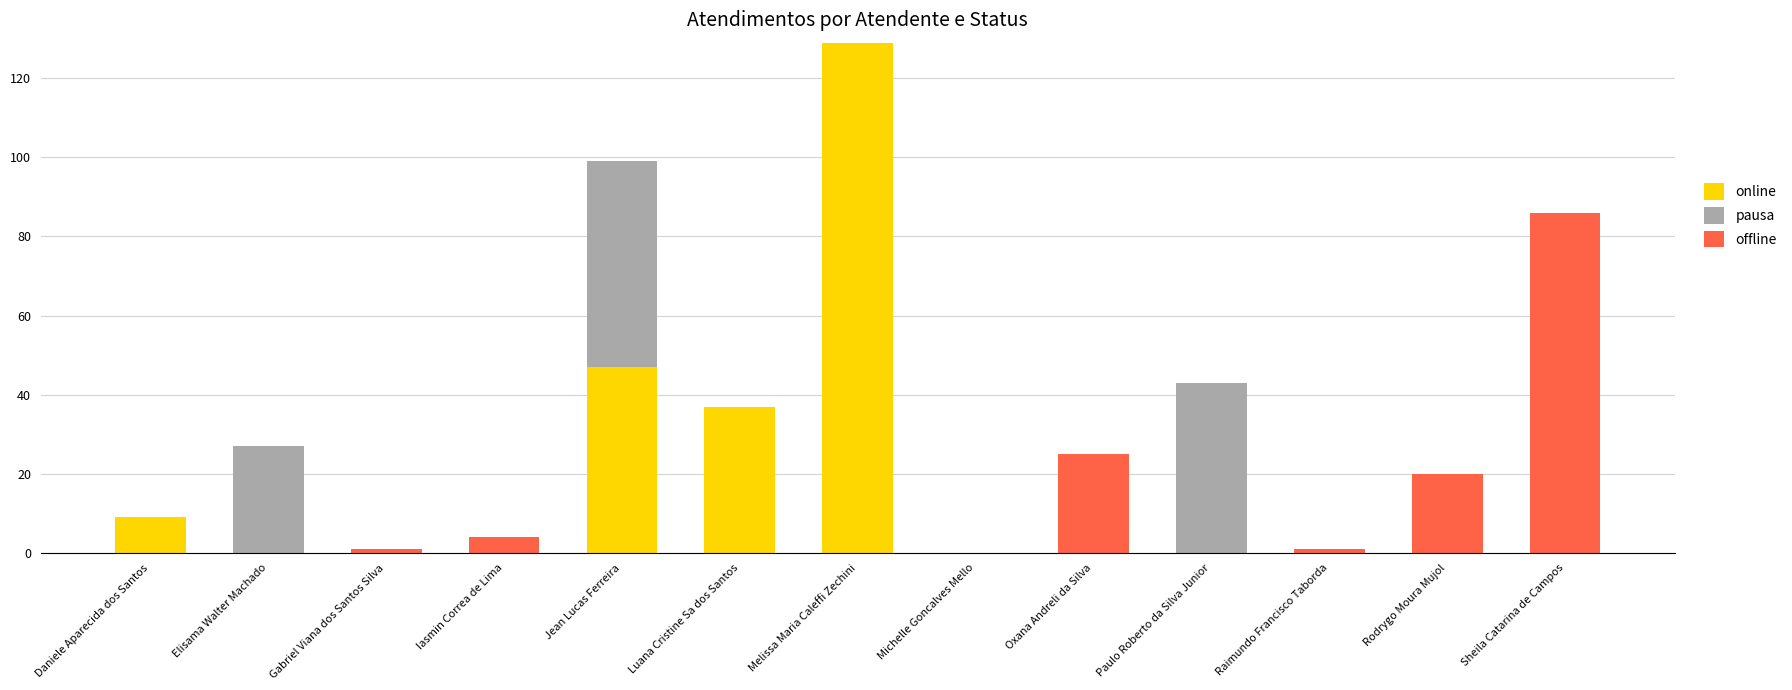

At which label is online closest to 64?

Jean Lucas Ferreira